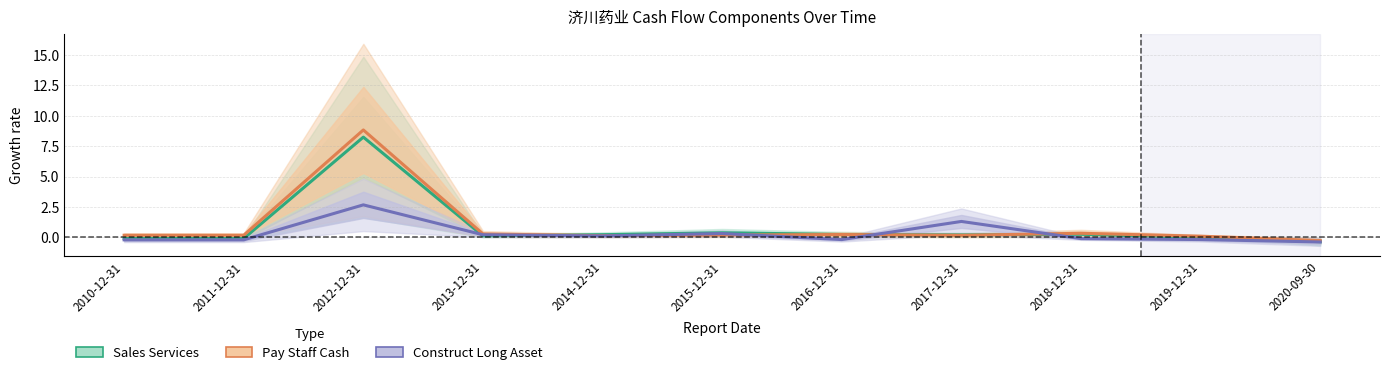

Reading left to right, what are all the values shown in this chart?

Sales Services: 2010-12-31=-0.1	2011-12-31=-0.1	2012-12-31=8.2	2013-12-31=0.1	2014-12-31=0.2	2015-12-31=0.4	2016-12-31=0.2	2017-12-31=0.2	2018-12-31=0.3	2019-12-31=-0.0	2020-09-30=-0.4
Pay Staff Cash: 2010-12-31=0.2	2011-12-31=0.2	2012-12-31=8.8	2013-12-31=0.3	2014-12-31=0.1	2015-12-31=0.2	2016-12-31=0.2	2017-12-31=0.2	2018-12-31=0.3	2019-12-31=0.1	2020-09-30=-0.3
Construct Long Asset: 2010-12-31=-0.2	2011-12-31=-0.2	2012-12-31=2.7	2013-12-31=0.2	2014-12-31=0.1	2015-12-31=0.3	2016-12-31=-0.2	2017-12-31=1.3	2018-12-31=-0.1	2019-12-31=-0.2	2020-09-30=-0.4